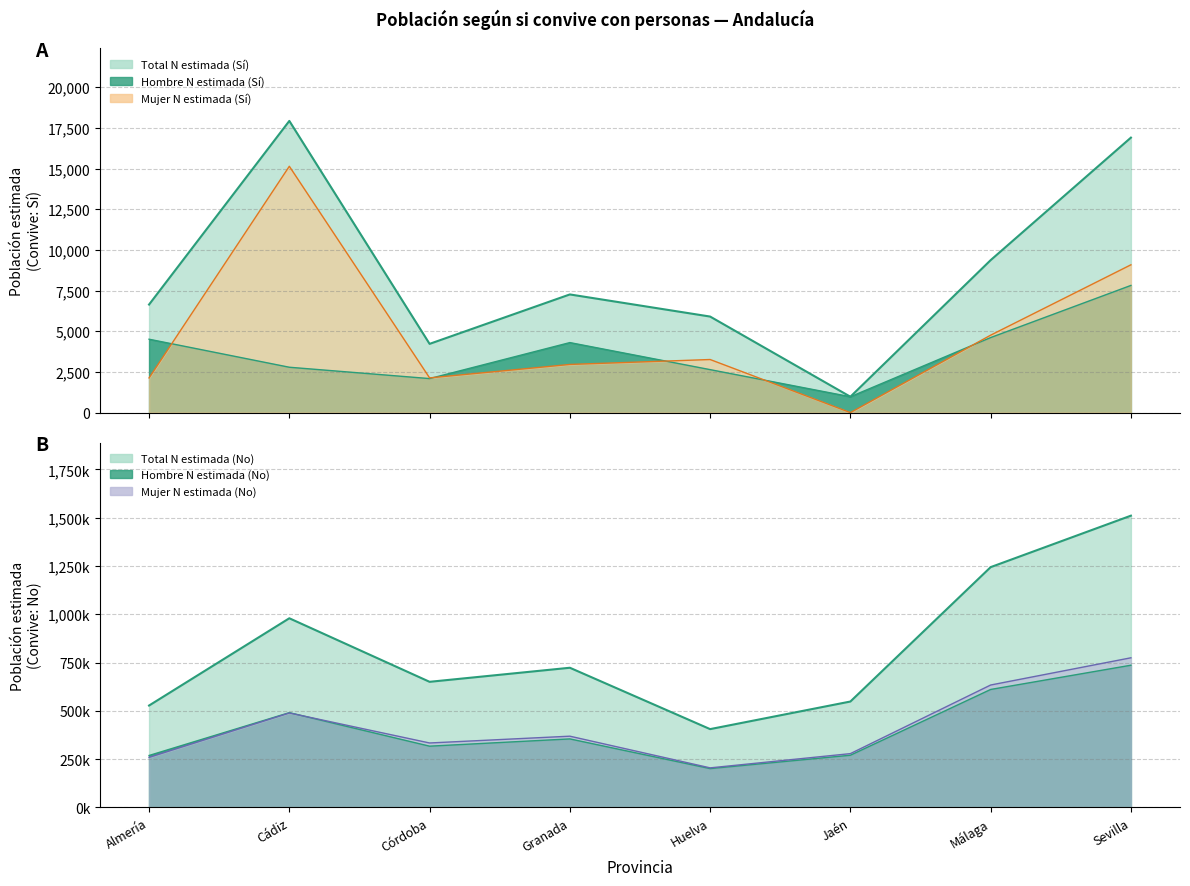

True or false: Total N estimada (No) and Hombre N estimada (No) intersect in this chart.

False